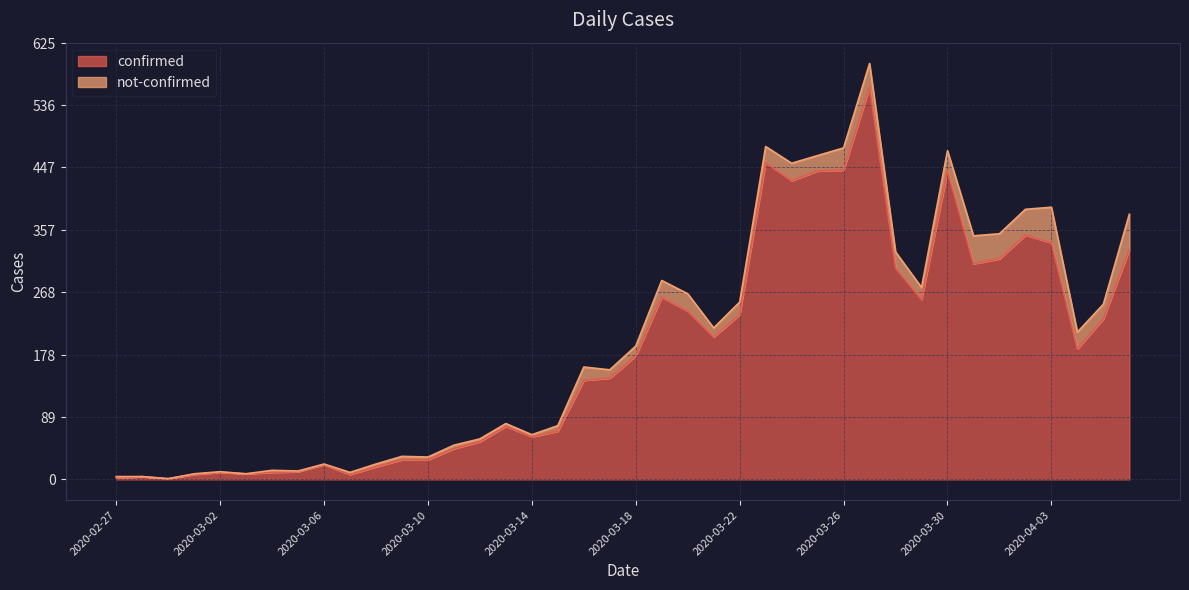

How many lines are shown in the chart?

2